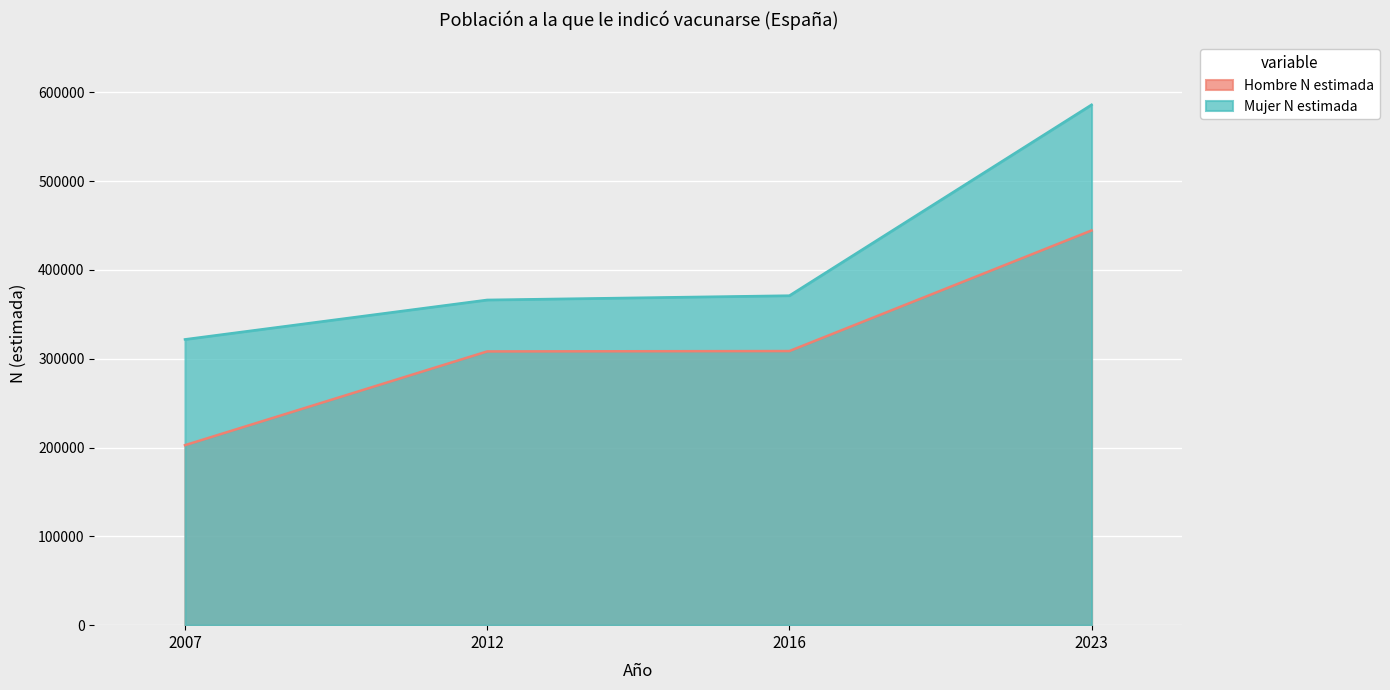

How many data points in Mujer N estimada are less than 371050?

2